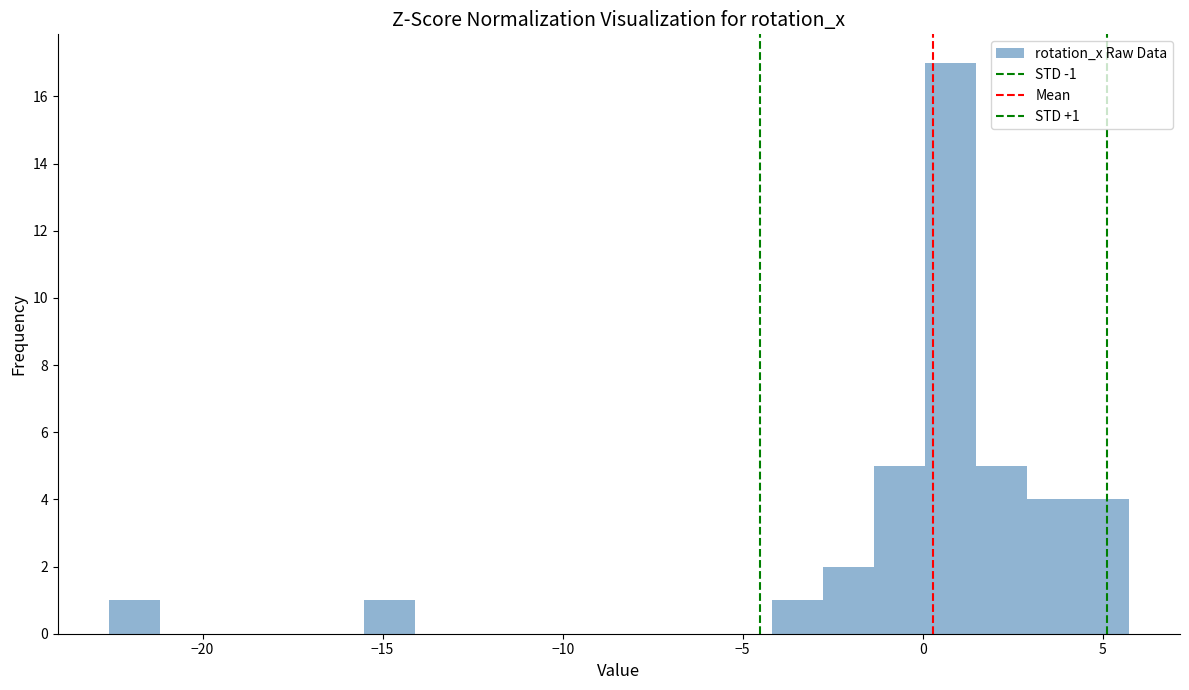

Read against the x-axis, roughly where is the centre of the tallest bar?

1.0